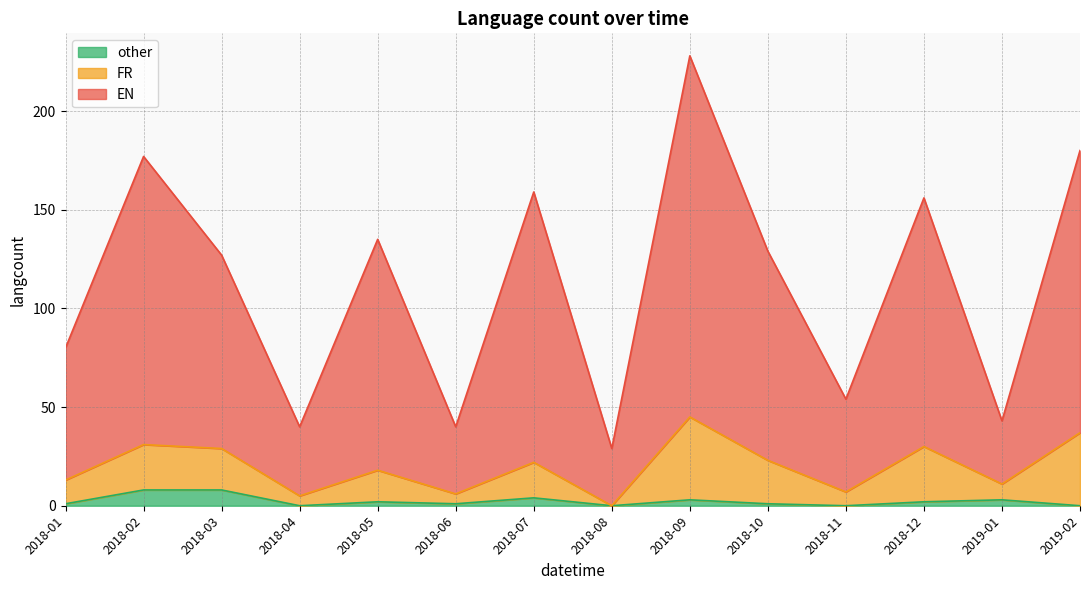

How many data points does each series have?

14